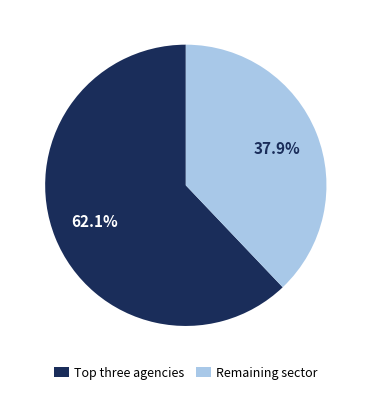

Does any single category account for the majority?

Yes